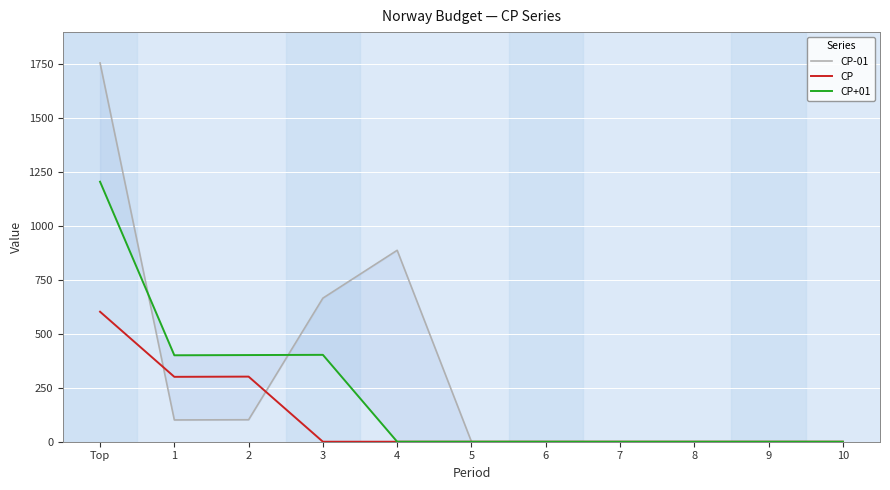

Is this an area chart (filled region under the line)?

No